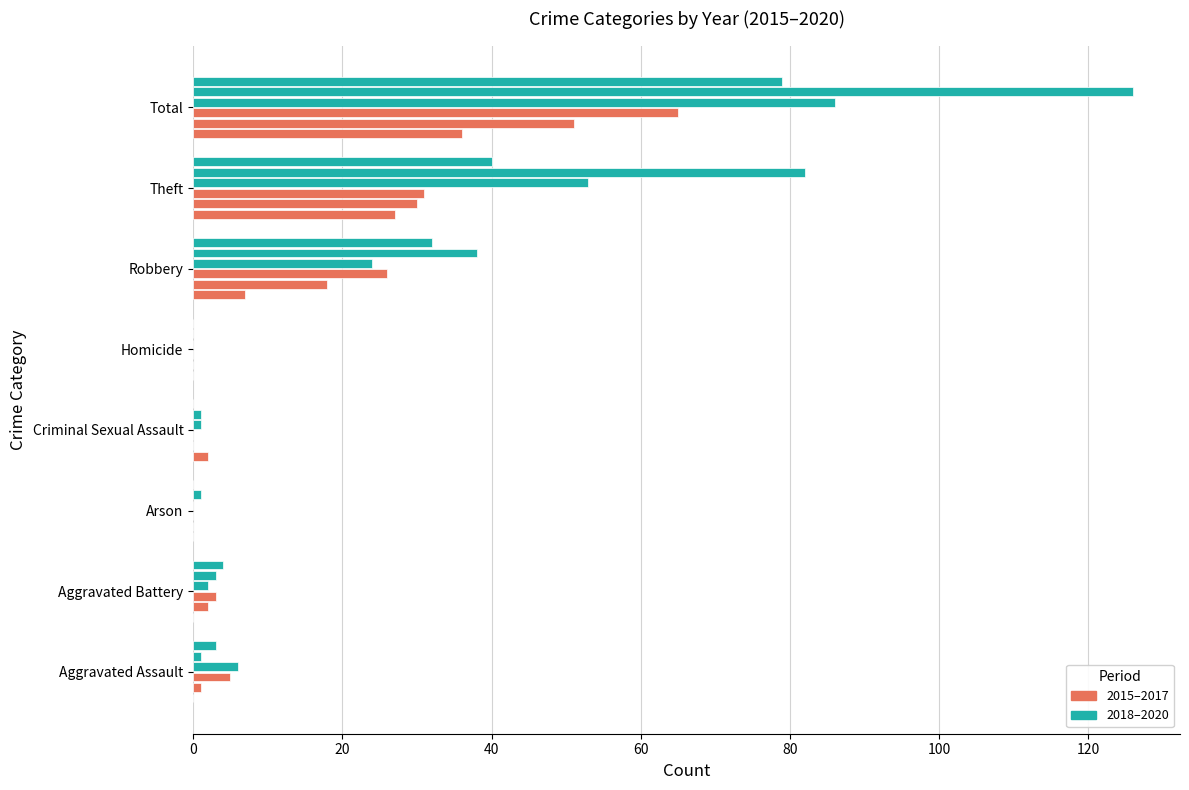

Reading right to left, what are all the values shown in this chart?

2015: Total=36	Theft=27	Robbery=7	Homicide=0	Criminal Sexual Assault=2	Arson=0	Aggravated Battery=0	Aggravated Assault=0
2016: Total=51	Theft=30	Robbery=18	Homicide=0	Criminal Sexual Assault=0	Arson=0	Aggravated Battery=2	Aggravated Assault=1
2017: Total=65	Theft=31	Robbery=26	Homicide=0	Criminal Sexual Assault=0	Arson=0	Aggravated Battery=3	Aggravated Assault=5
2018: Total=86	Theft=53	Robbery=24	Homicide=0	Criminal Sexual Assault=1	Arson=0	Aggravated Battery=2	Aggravated Assault=6
2019: Total=126	Theft=82	Robbery=38	Homicide=0	Criminal Sexual Assault=1	Arson=1	Aggravated Battery=3	Aggravated Assault=1
2020: Total=79	Theft=40	Robbery=32	Homicide=0	Criminal Sexual Assault=0	Arson=0	Aggravated Battery=4	Aggravated Assault=3